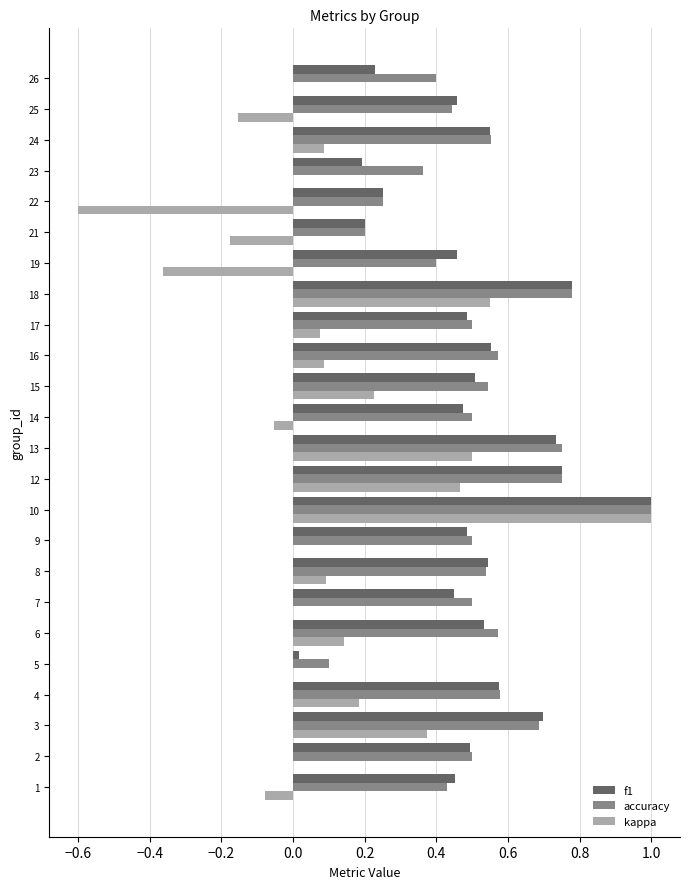

The accuracy series shows 0.2 at 25. True or false?

False